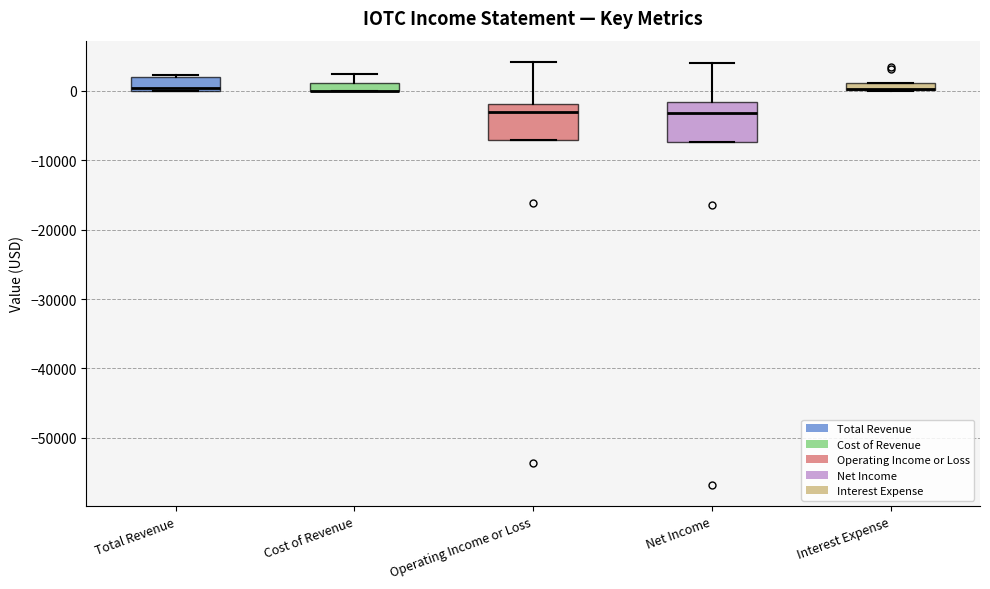

Where is the lower edge of the box for Total Revenue on the y-axis? The values are not printed on the chart, so give them approximately, as read against the axis.

0